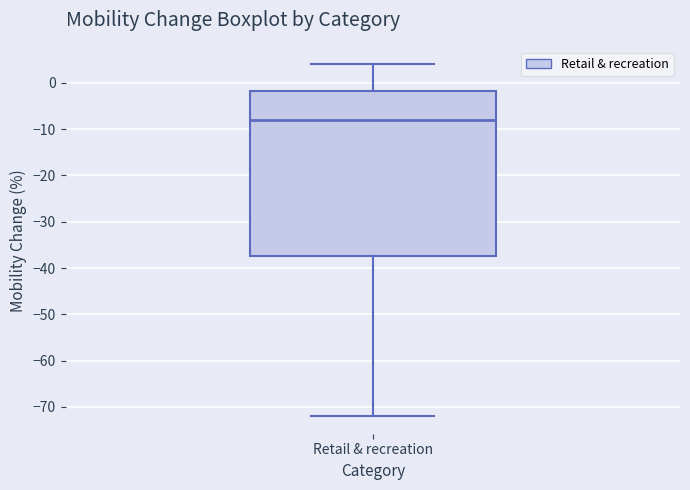

Read this box plot against the y-axis: the position of the median line, the range covered by the box, and the ends of both whiskers. The values are not printed on the chart, so give them approximately, as read against the axis.

median -8, box -37 to -2, whiskers -72 to 4